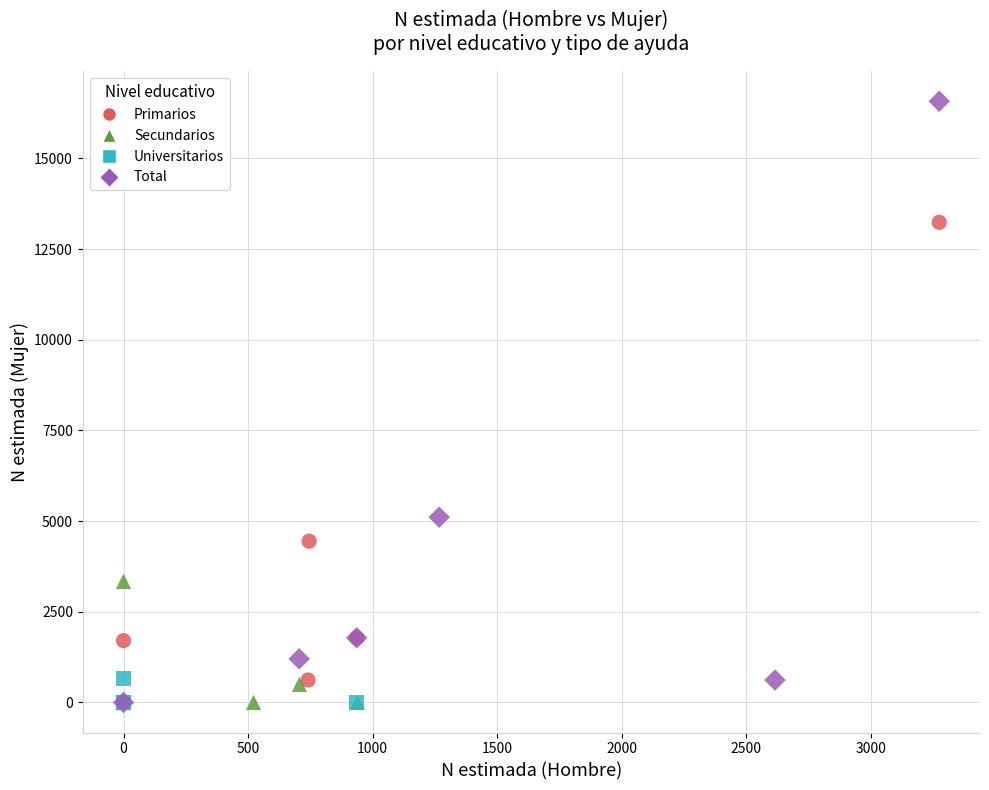

Which series has the largest Y range (max minus min)?

Total